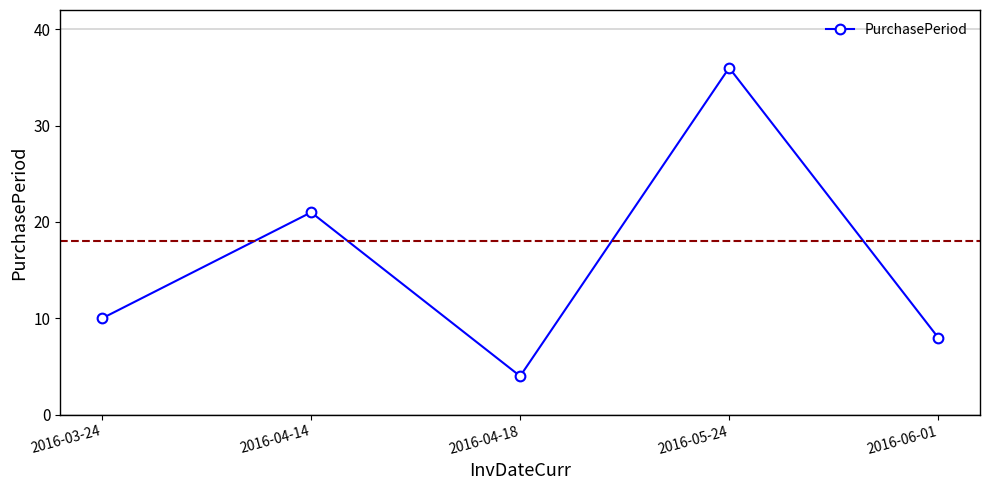

True or false: there are more than 0 points higher than both neighbors.

True